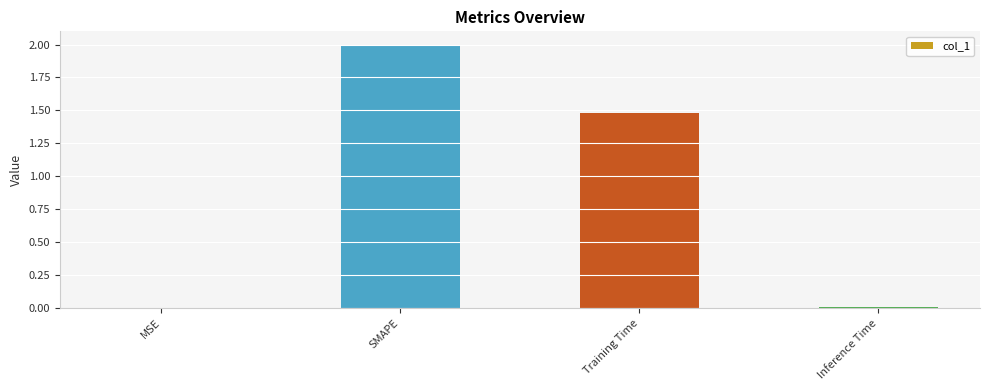

Which category has the highest value across all series?

SMAPE